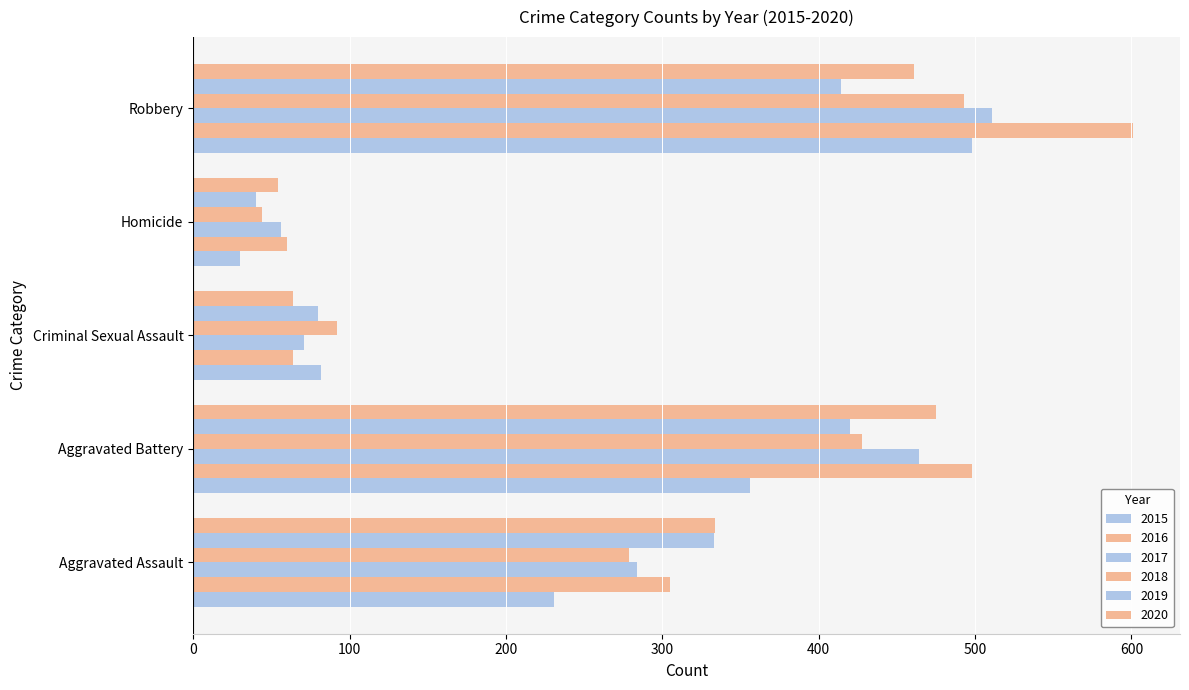

Reading left to right, list all the values displayed in this chart.

2015: 231	356	82	30	498
2016: 305	498	64	60	601
2017: 284	464	71	56	511
2018: 279	428	92	44	493
2019: 333	420	80	40	414
2020: 334	475	64	54	461